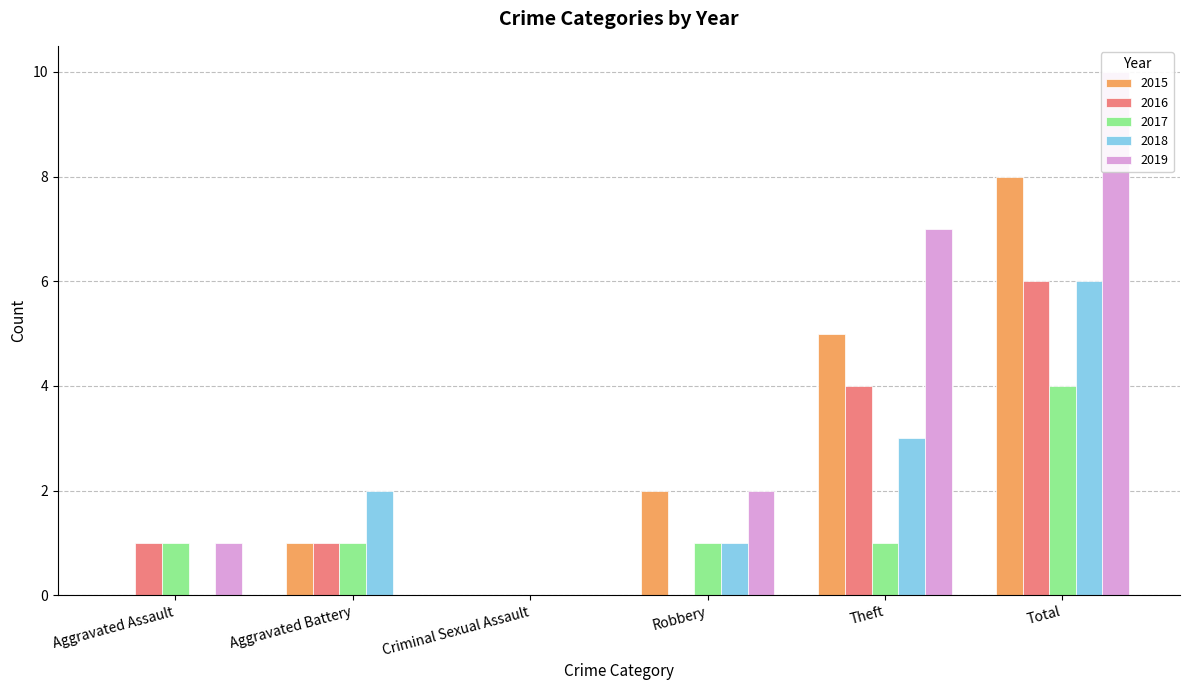

At Aggravated Battery, list the series in order from smallest to largest.

2019, 2015, 2016, 2017, 2018